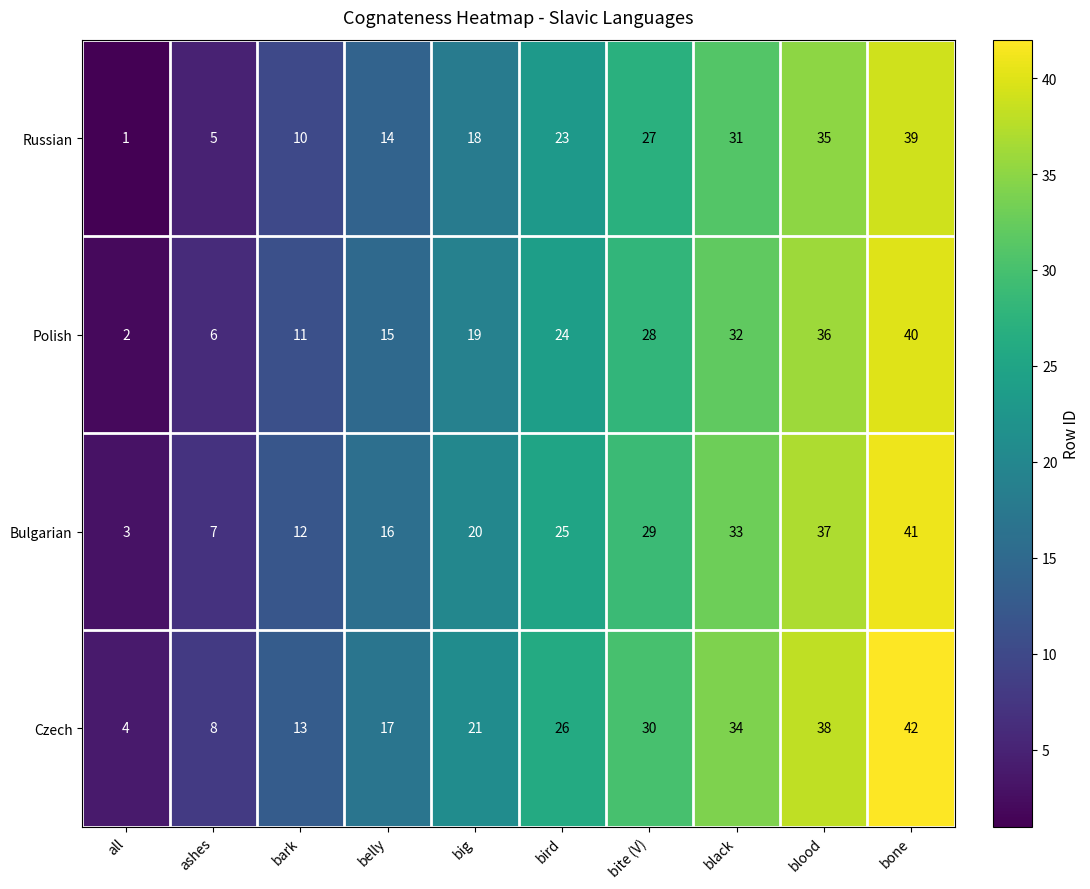

Which category has the highest value across all series?

bone